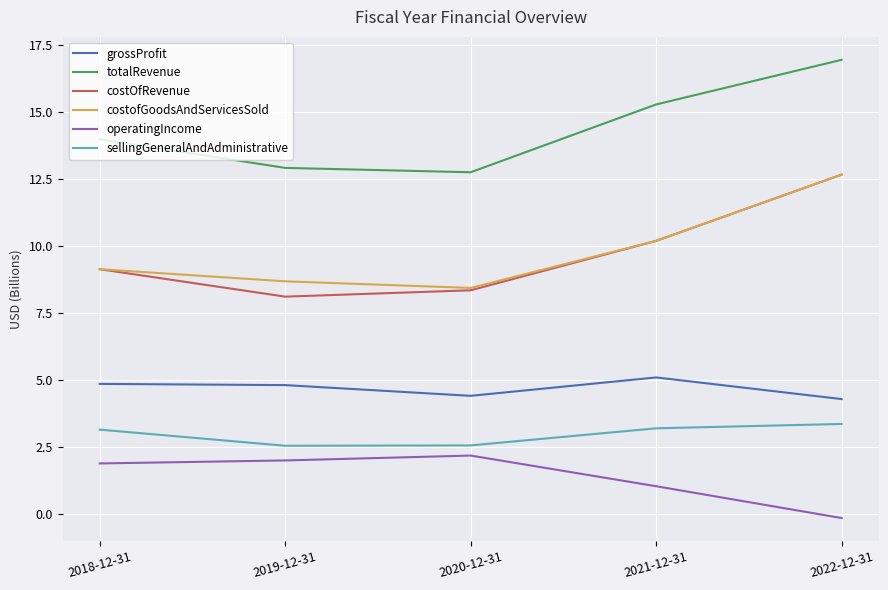

True or false: costofGoodsAndServicesSold and grossProfit intersect in this chart.

False